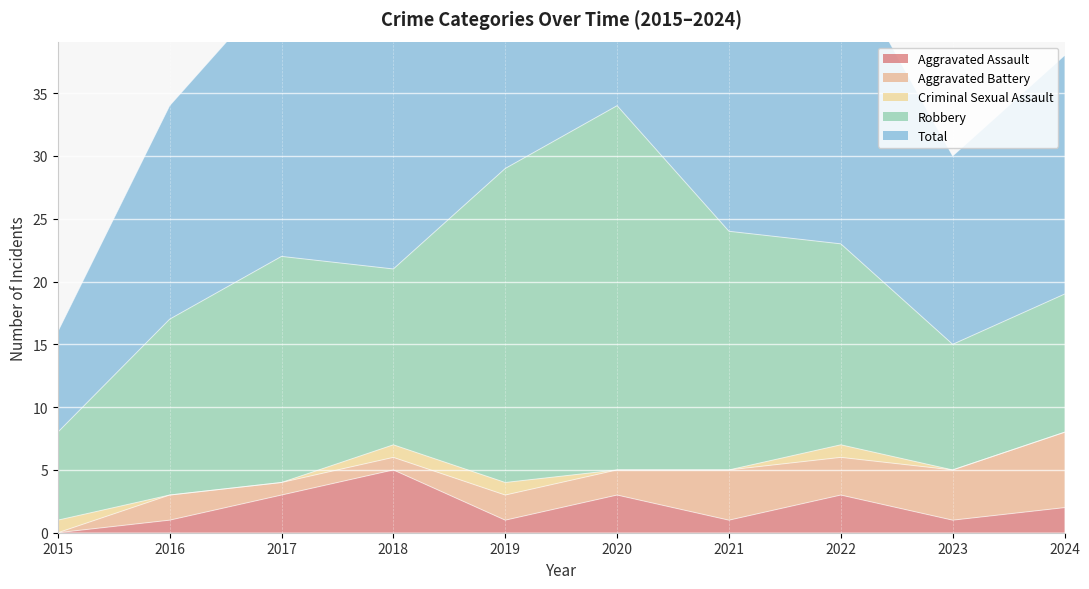

The Aggravated Battery series shows 3 at 2016. True or false?

False